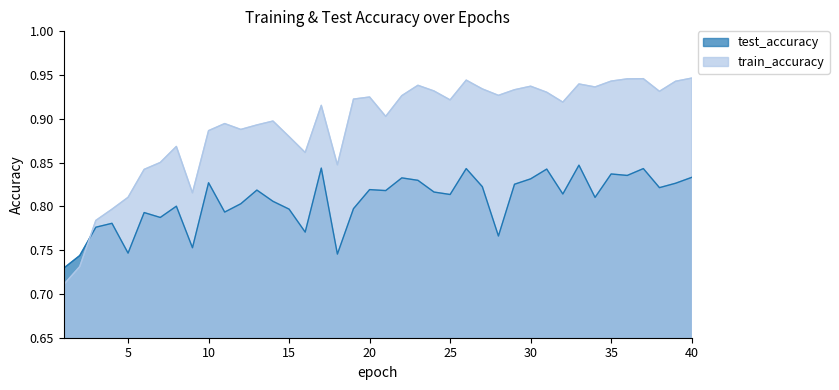

Is the value of train_accuracy at 15 greater than the value of test_accuracy at 3?

Yes